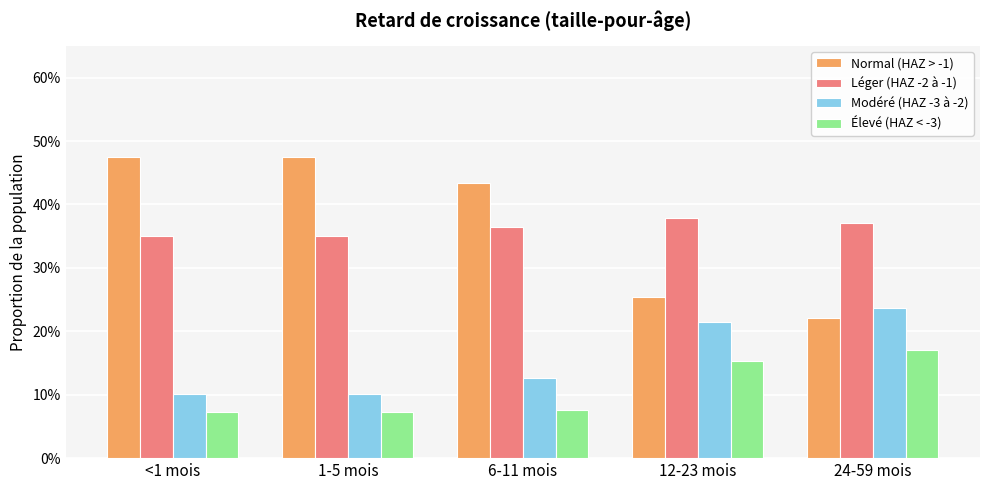

Are the bars horizontal?

No